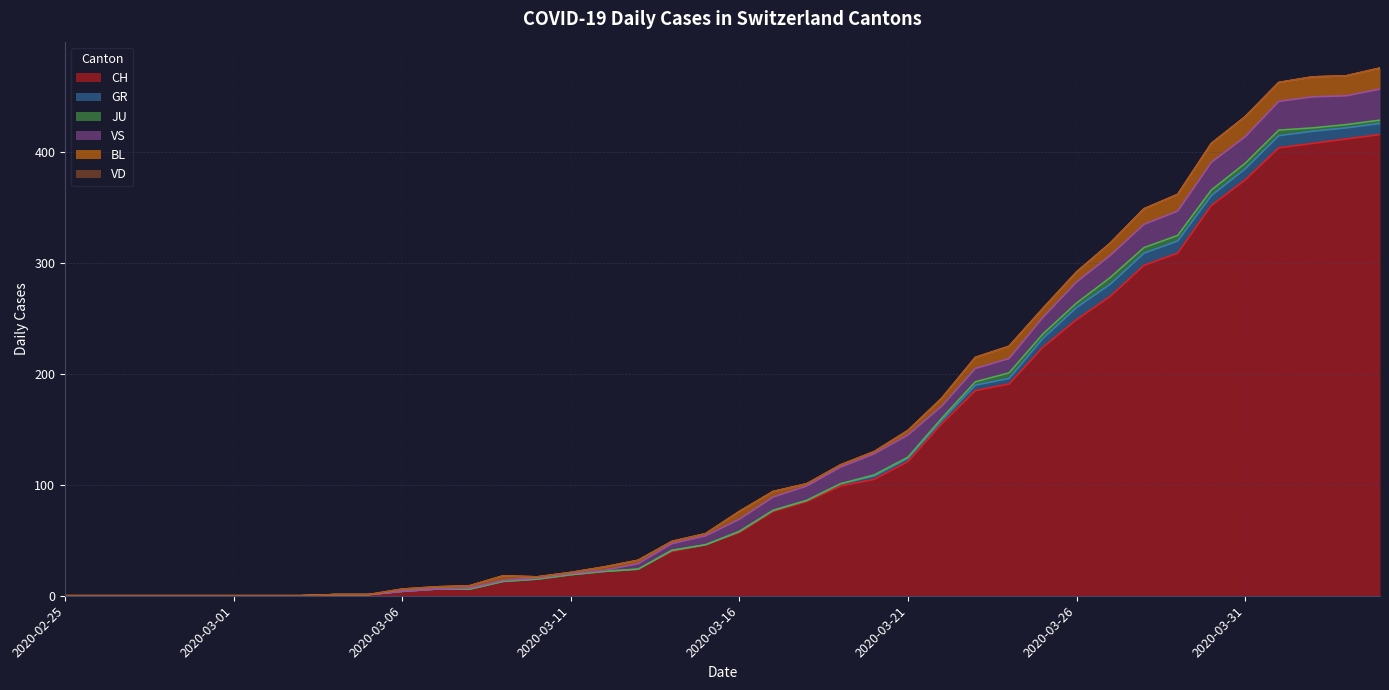

True or false: CH has a value of 270 at 2020-03-27.

True